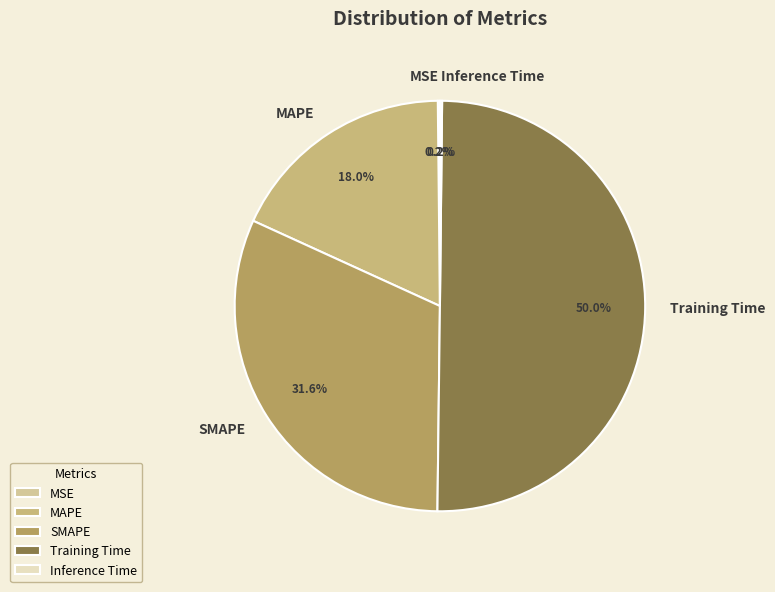

What is the majority slice?

Training Time